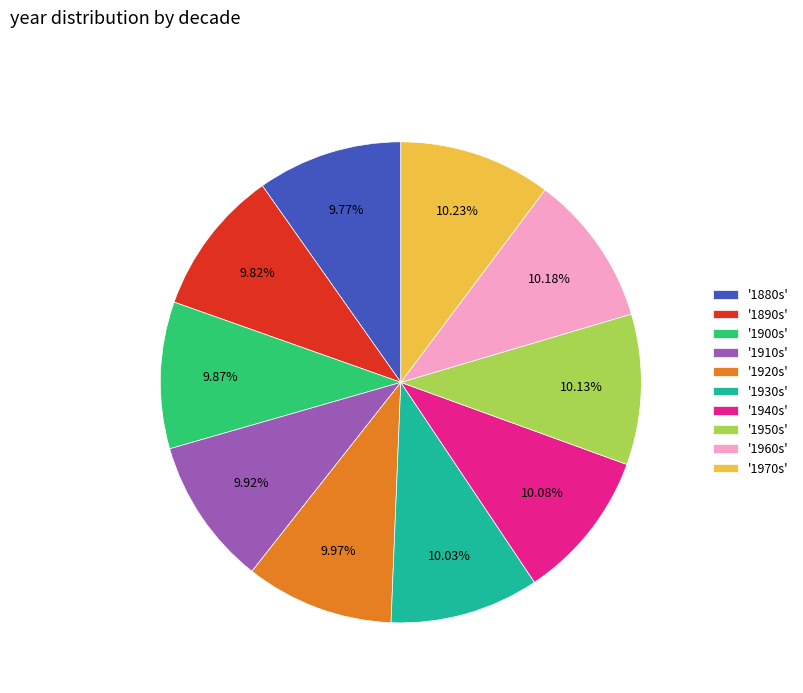

Combined, do '1920s' and '1890s' account for over 50%?

No